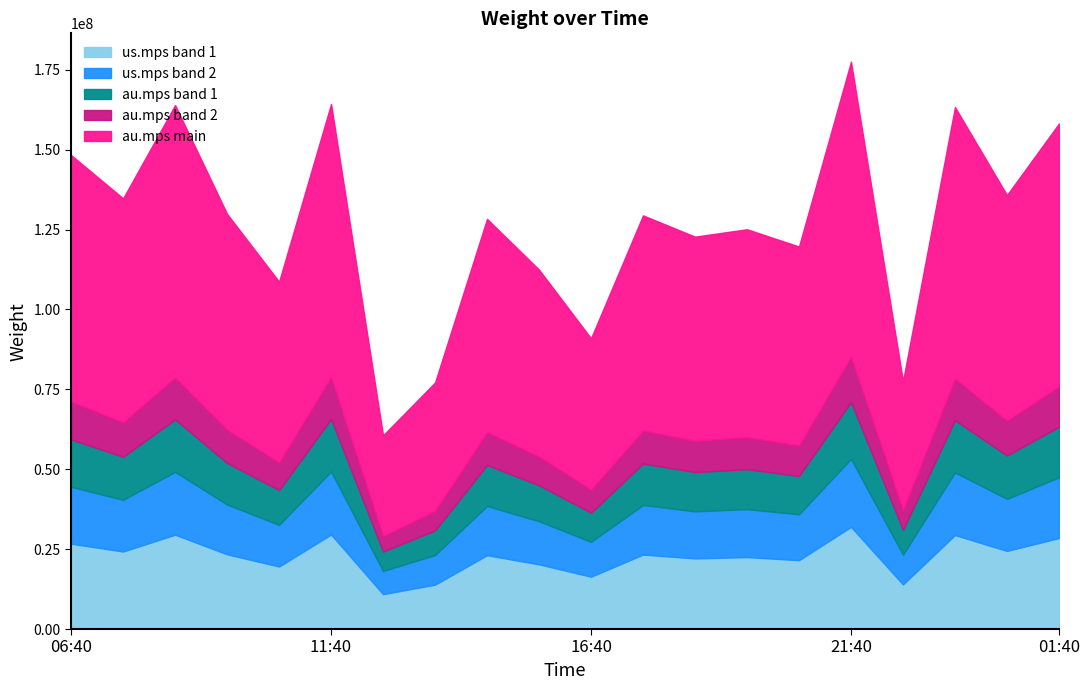

What are all the series names shown in the legend?

us.mps band 1, us.mps band 2, au.mps band 1, au.mps band 2, au.mps main